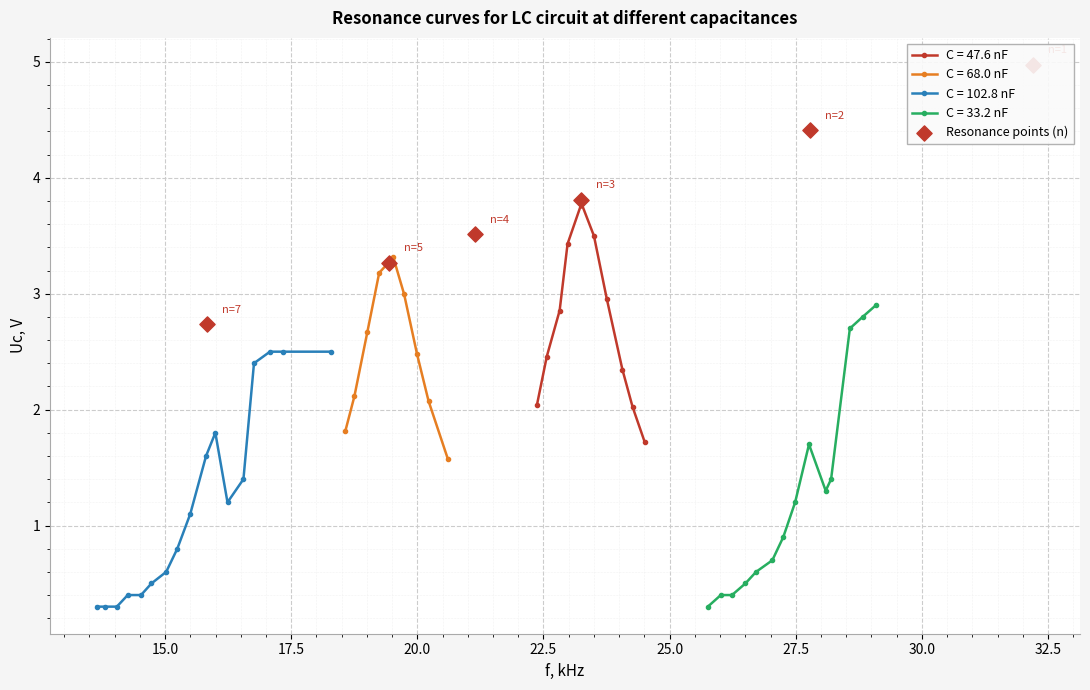

True or false: C = 47.6 nF has more than 2 interior local peaks.

False